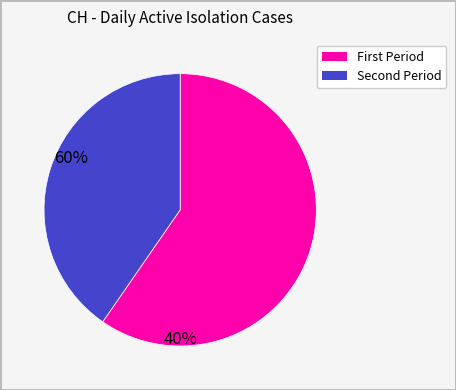

Does any single category account for the majority?

Yes